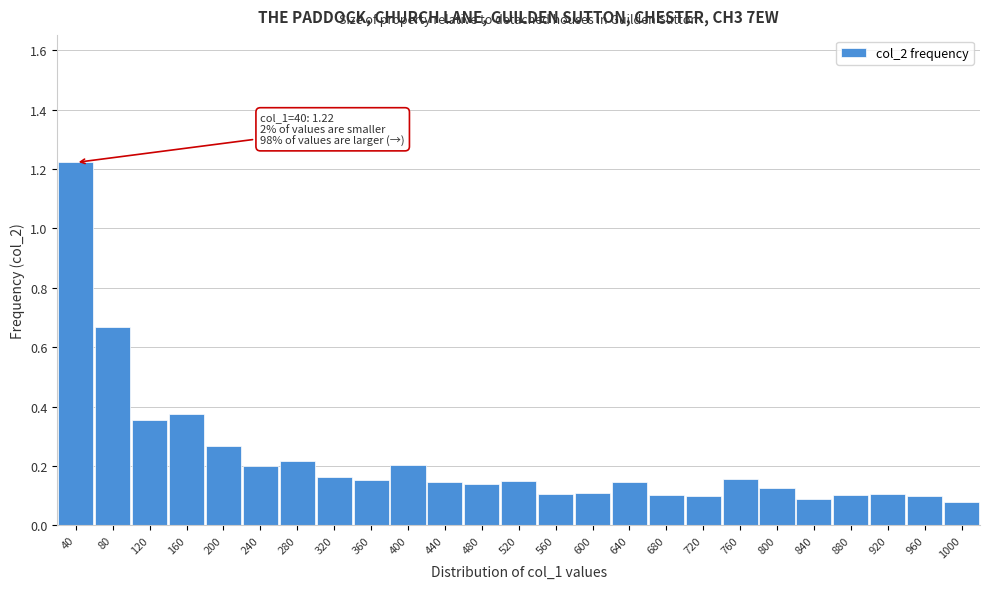

Which has a higher value, 640 or 280?

280